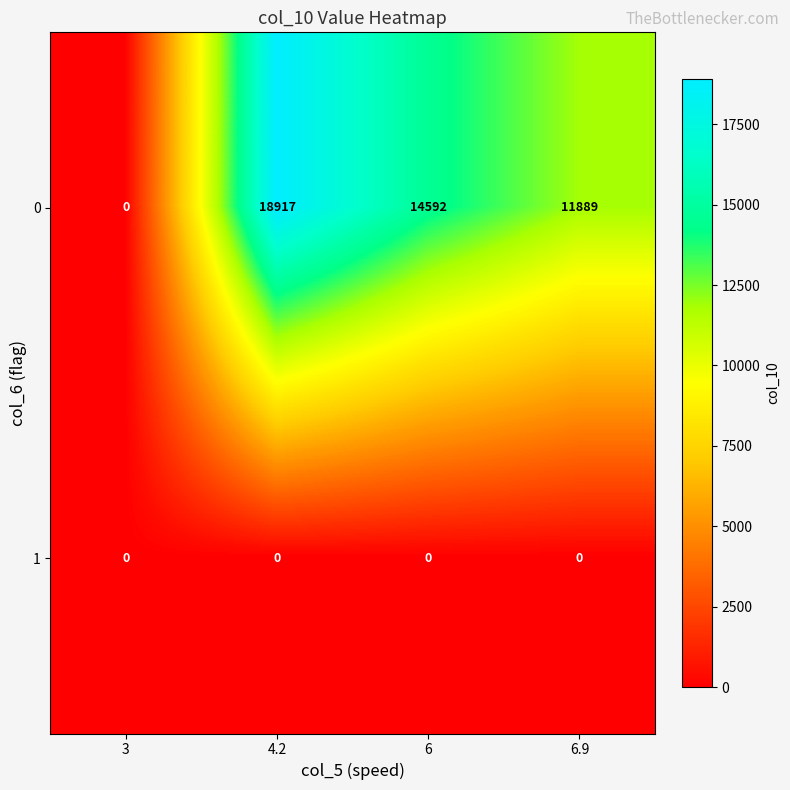

Rank the series by their average value, from highest to lowest.

row_0, row_1